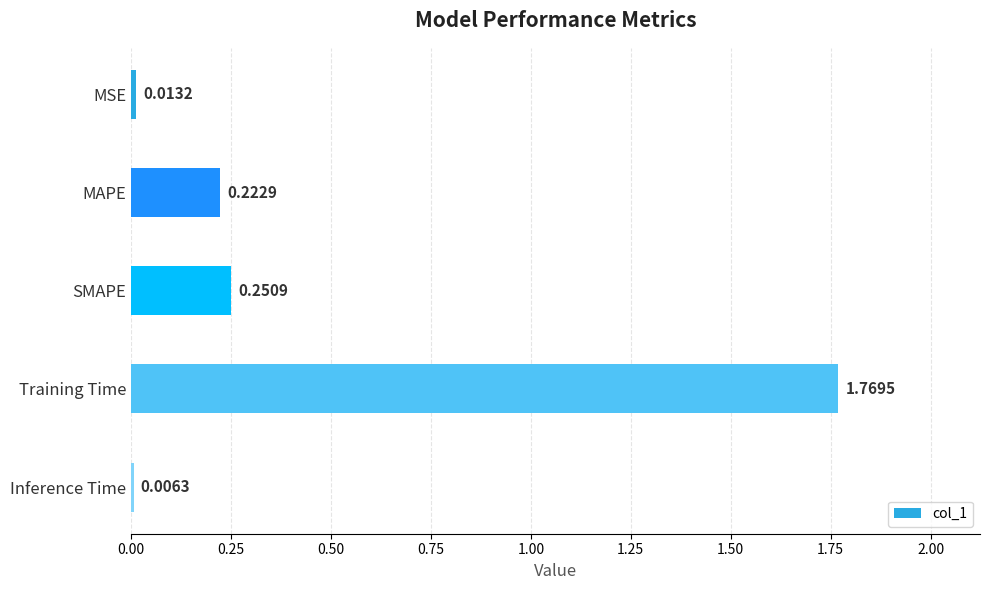

At which category does the chart reach its peak across all series?

Training Time